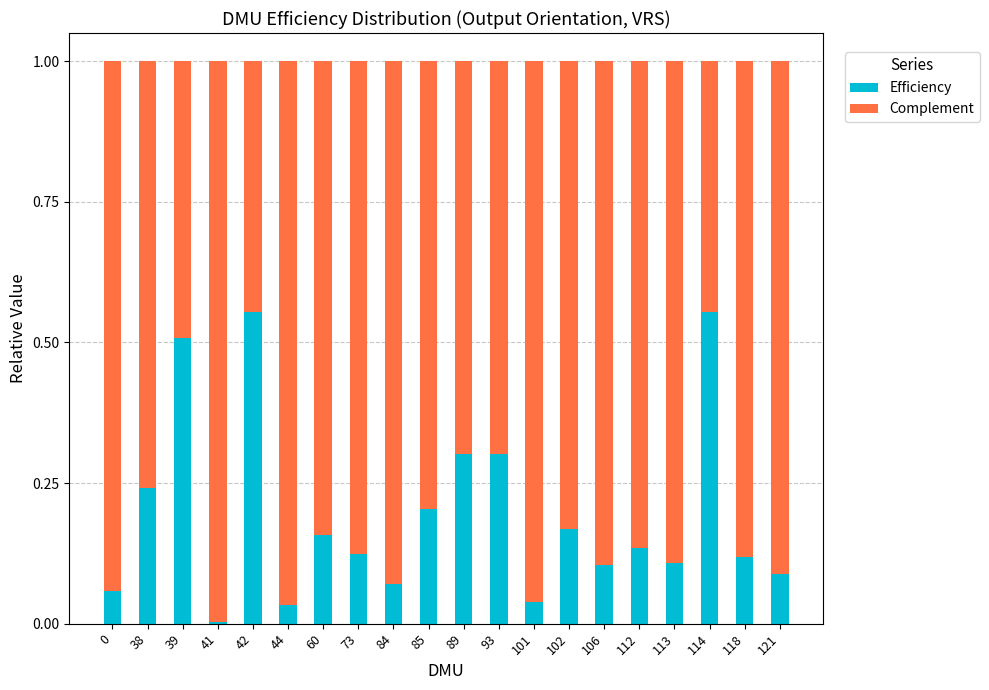

True or false: Efficiency has a value of 0.4 at 85.

False